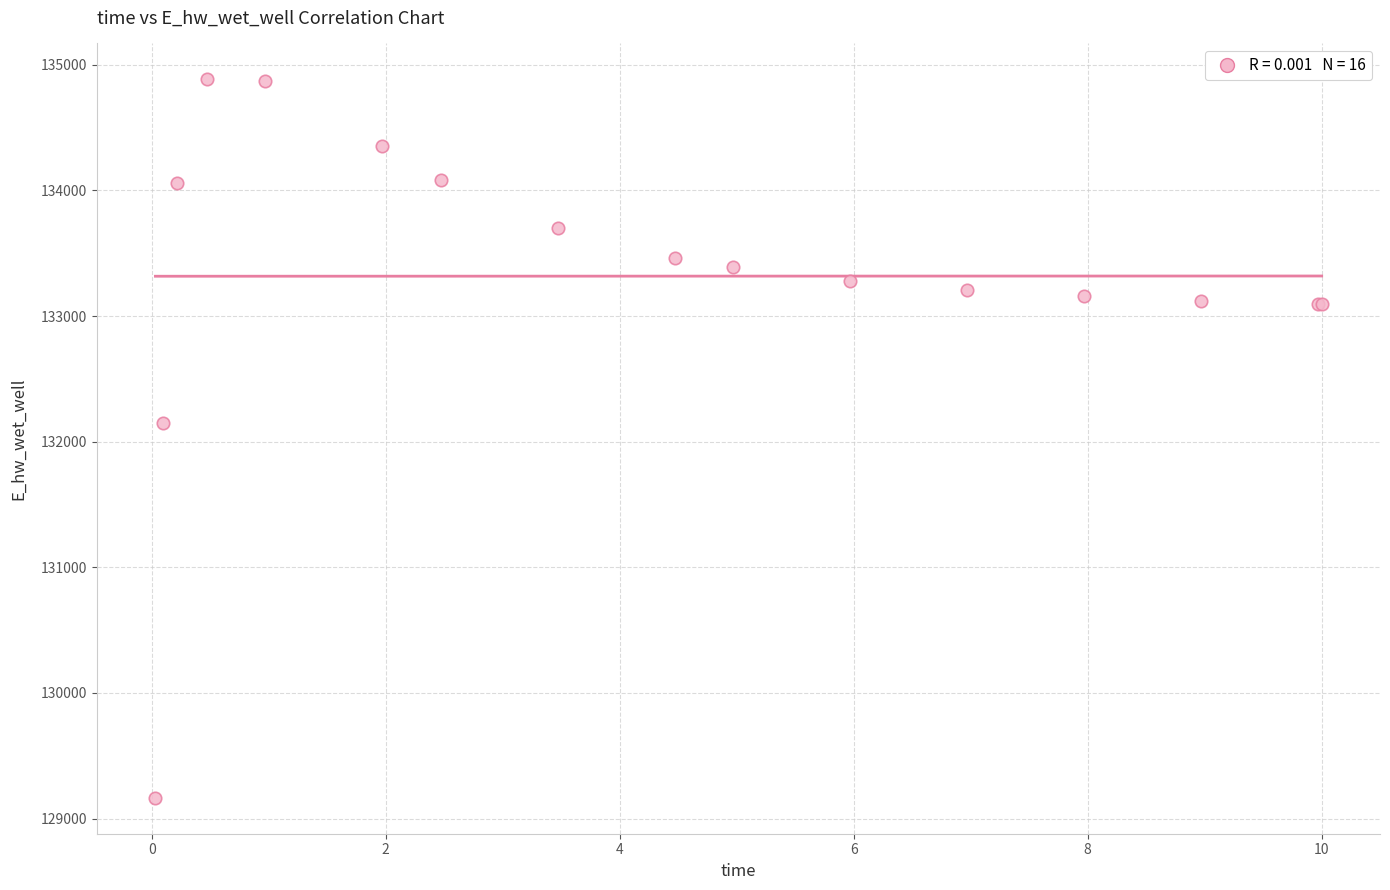

What Y value in the scatter plot is closest to 132025?

132149.9